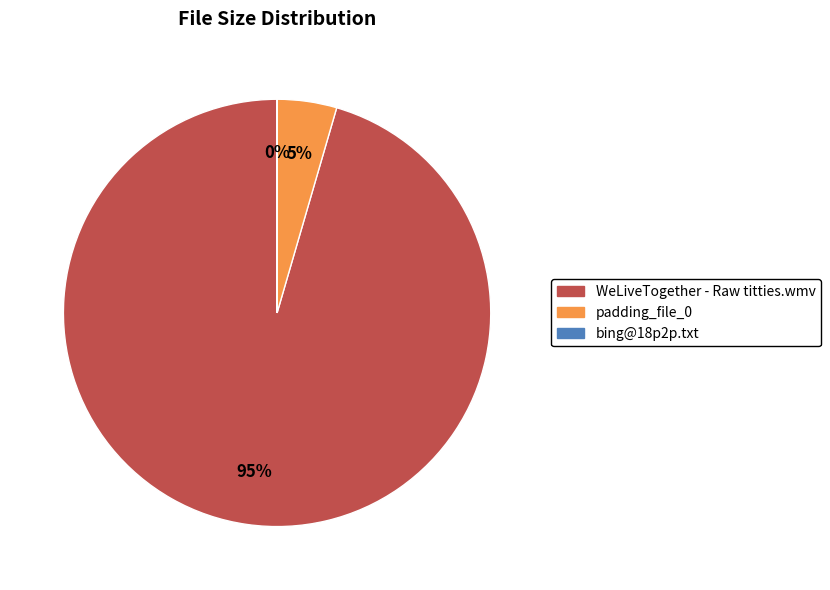

Does any single category account for the majority?

Yes